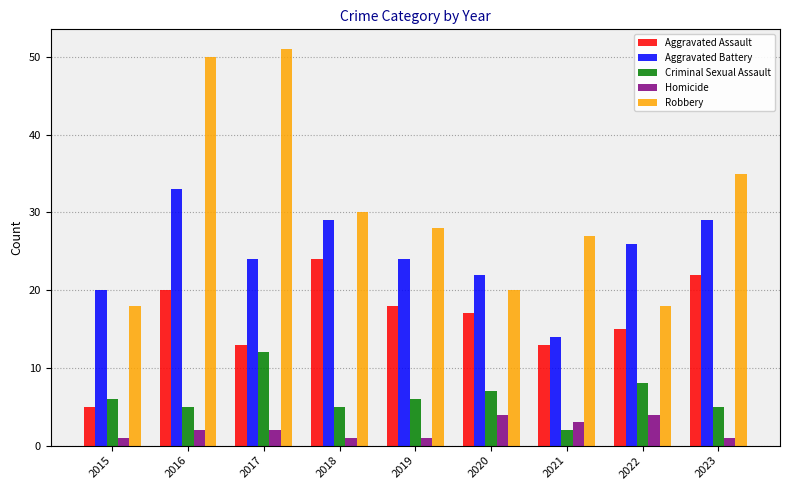

At how many categories does at least one series exceed 34?

3